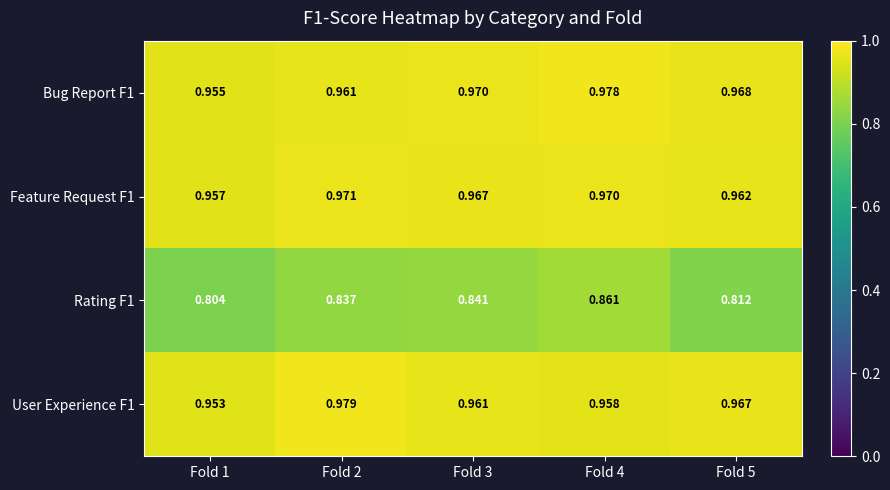

Is the value of Feature Request F1 at Fold 3 greater than the value of Bug Report F1 at Fold 1?

Yes